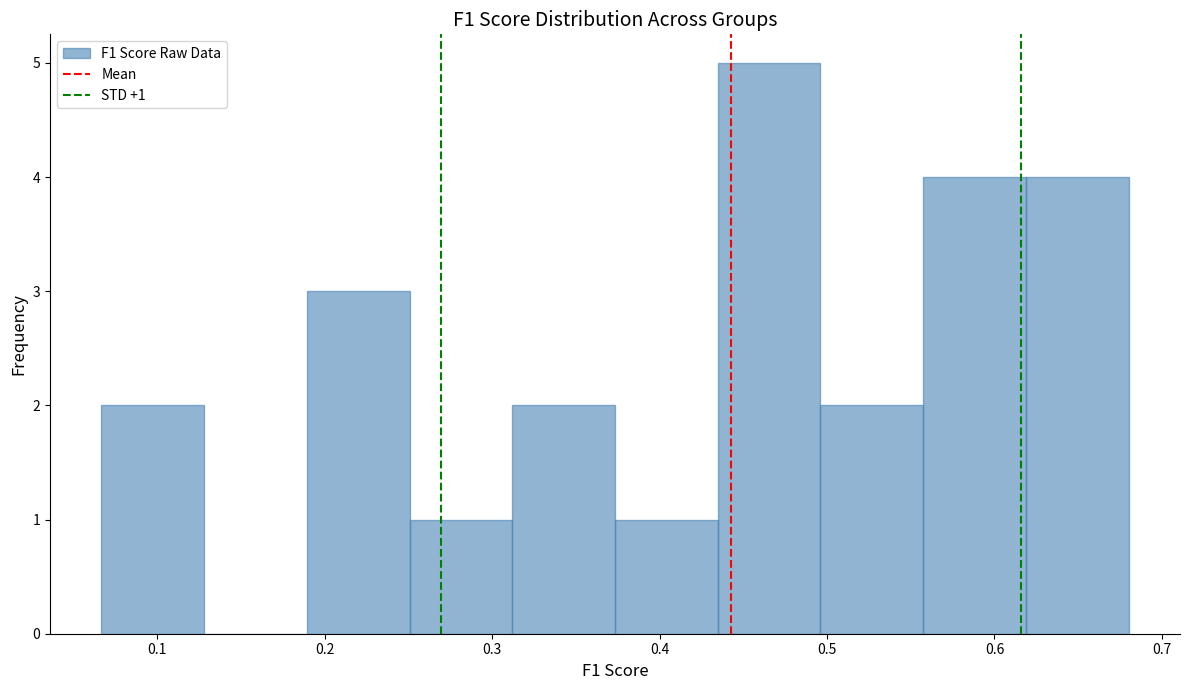

Which range on the x-axis has the tallest bar?

0.43 to 0.50